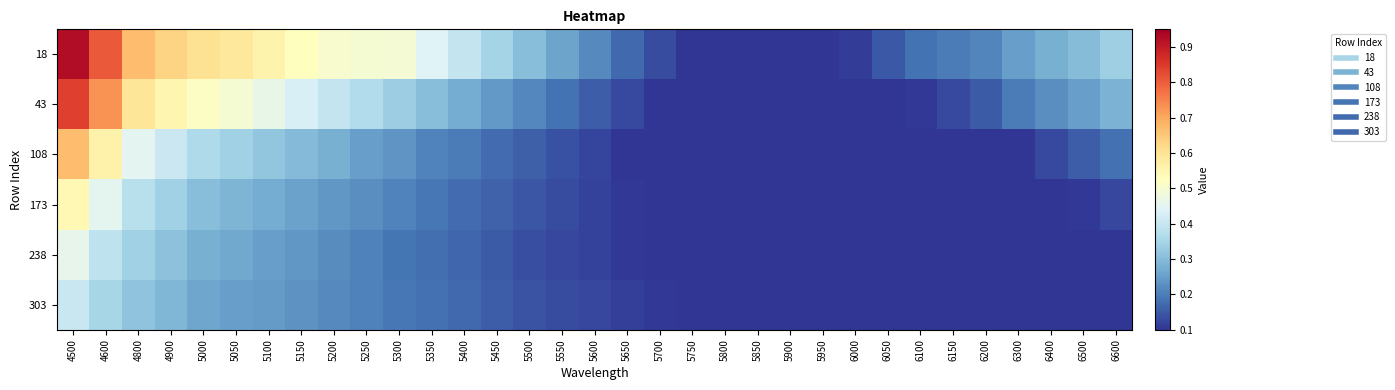

What is the total value across all series at 5150?

2.0